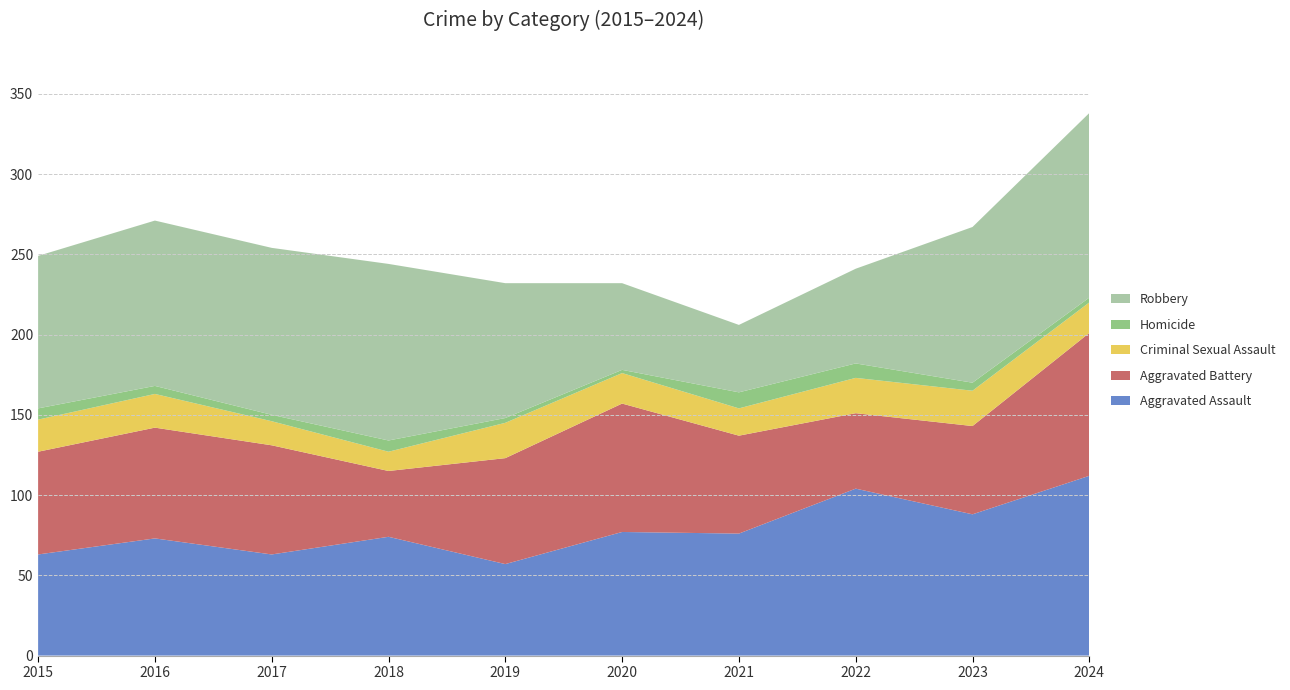

Reading left to right, list all the values displayed in this chart.

Aggravated Assault: 2015=63	2016=73	2017=63	2018=74	2019=57	2020=77	2021=76	2022=104	2023=88	2024=112
Aggravated Battery: 2015=64	2016=69	2017=68	2018=41	2019=66	2020=80	2021=61	2022=47	2023=55	2024=89
Criminal Sexual Assault: 2015=20	2016=21	2017=15	2018=12	2019=22	2020=19	2021=17	2022=22	2023=22	2024=19
Homicide: 2015=7	2016=5	2017=4	2018=7	2019=3	2020=2	2021=10	2022=9	2023=5	2024=3
Robbery: 2015=95	2016=103	2017=104	2018=110	2019=84	2020=54	2021=42	2022=59	2023=97	2024=115